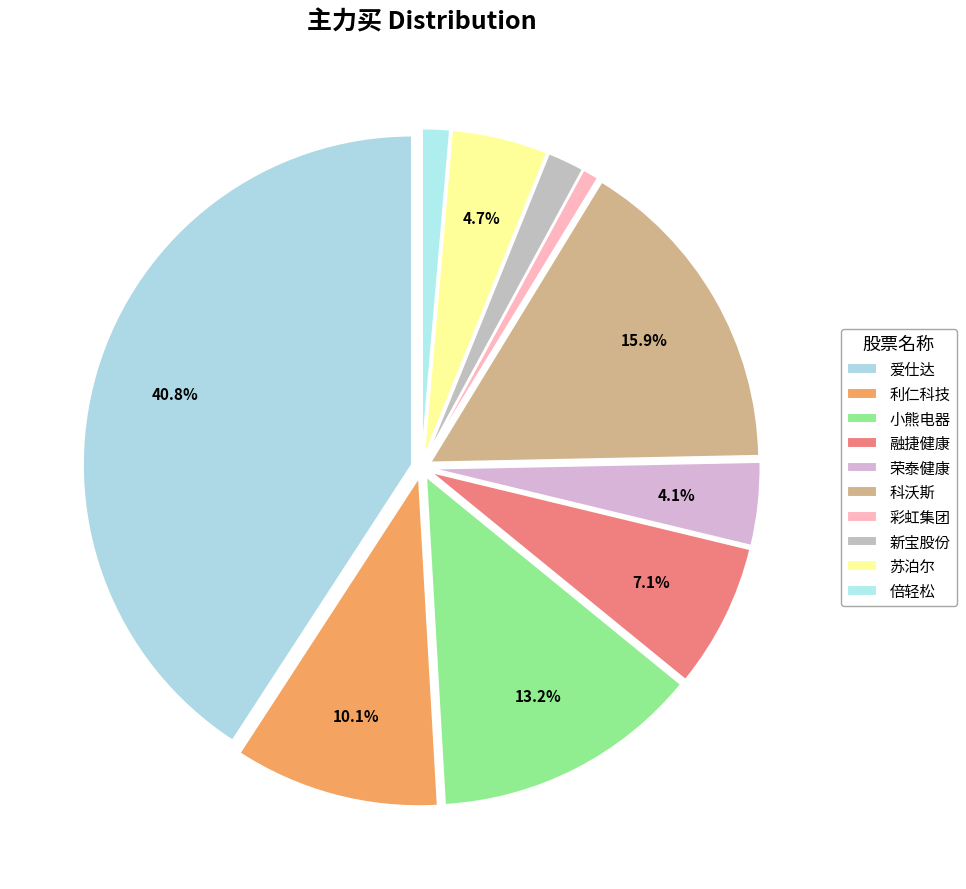

Between 苏泊尔 and 科沃斯, which is larger?

科沃斯